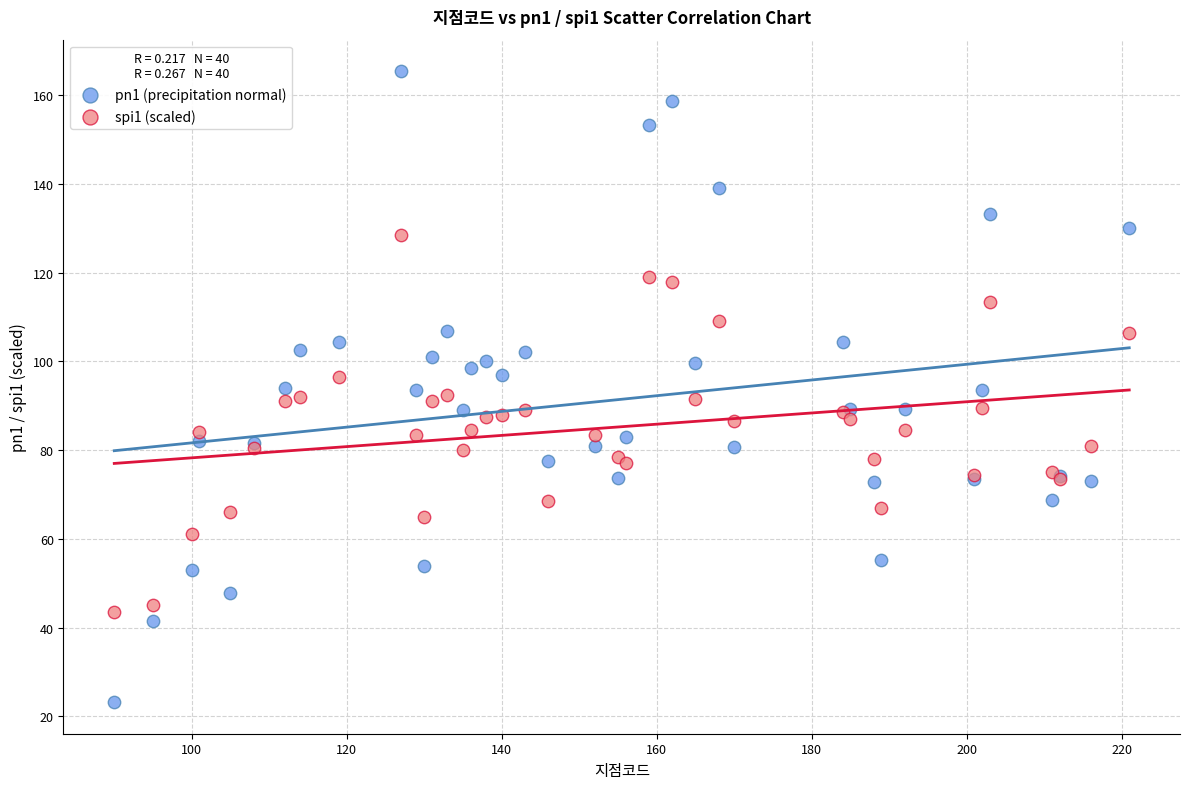

Which series reaches the maximum Y coordinate?

pn1 (precipitation normal)